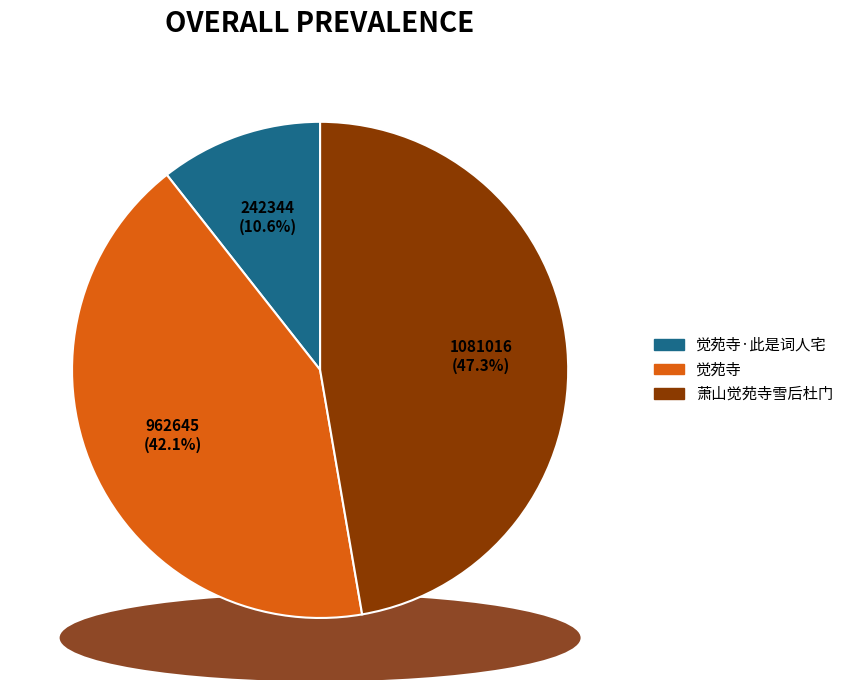

What is the smallest slice in the pie chart?

觉苑寺·此是词人宅